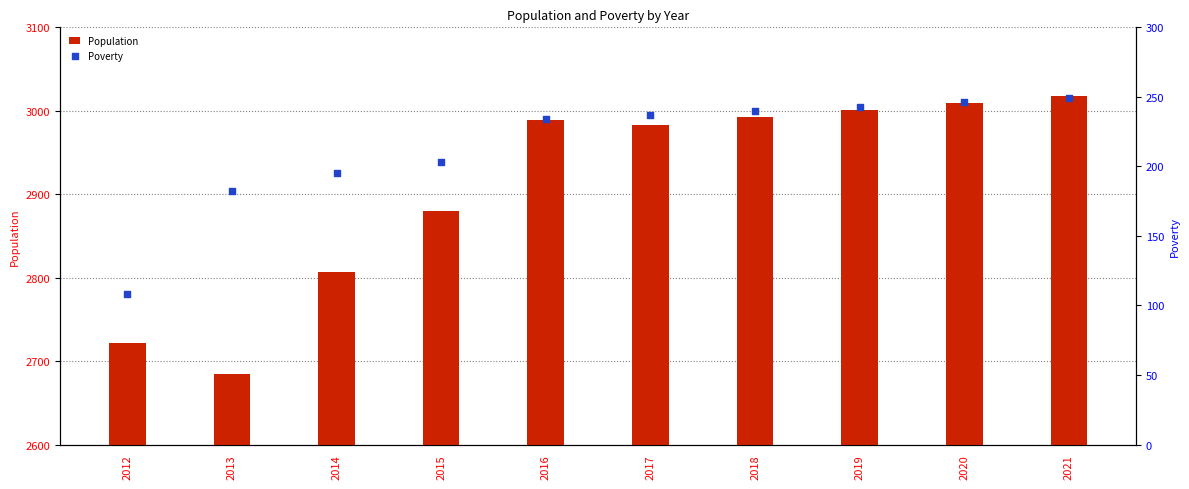

Which series contains the highest Y value?

Population